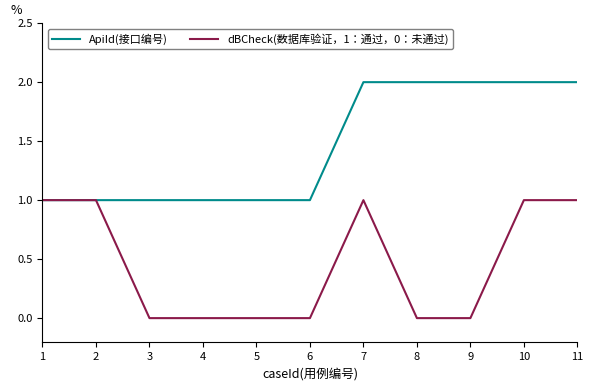

What is the average value of the ApiId(接口编号) series?

1